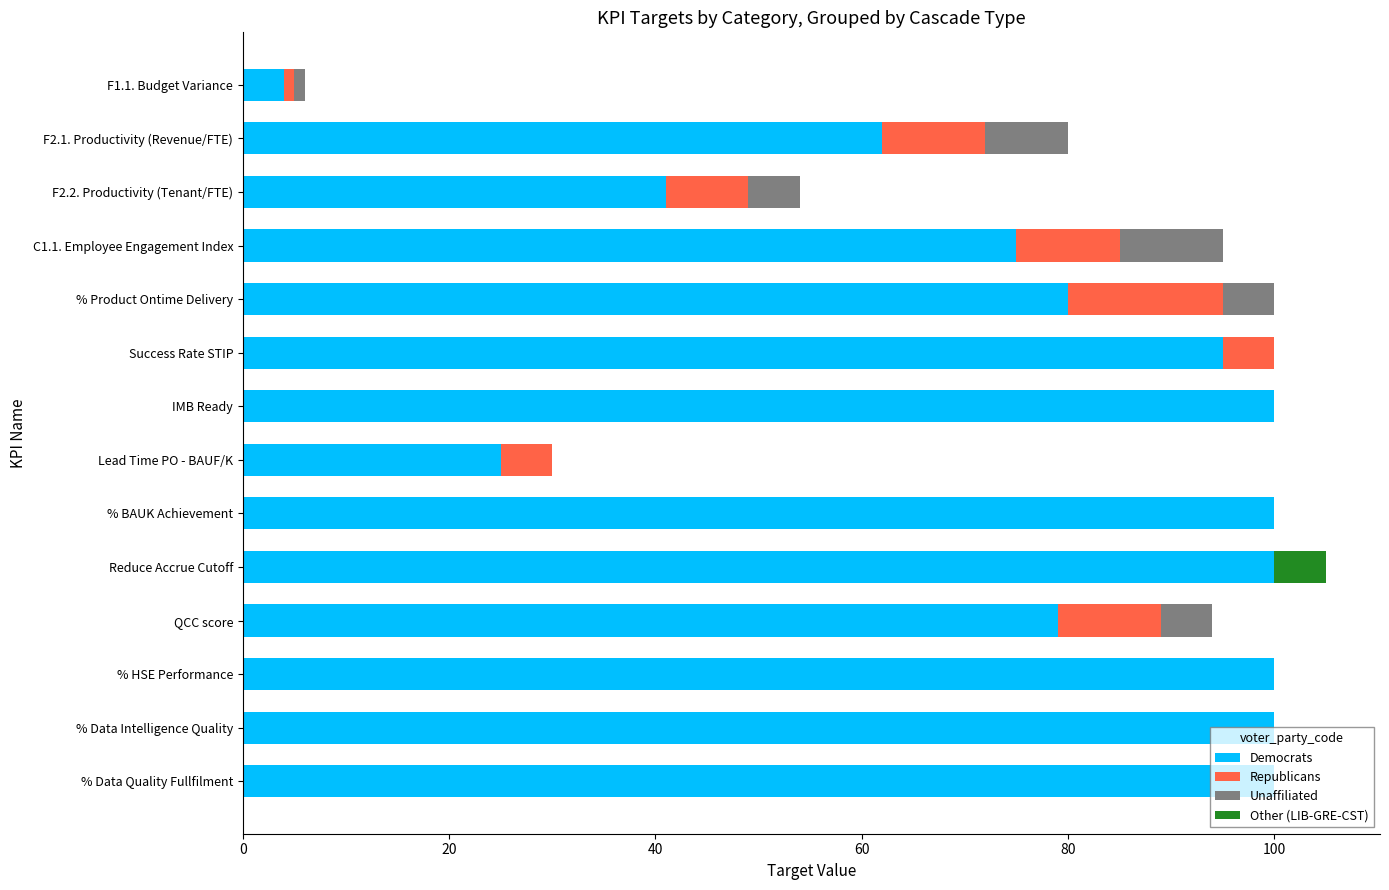

What is the total value across all series at % Product Ontime Delivery?

100